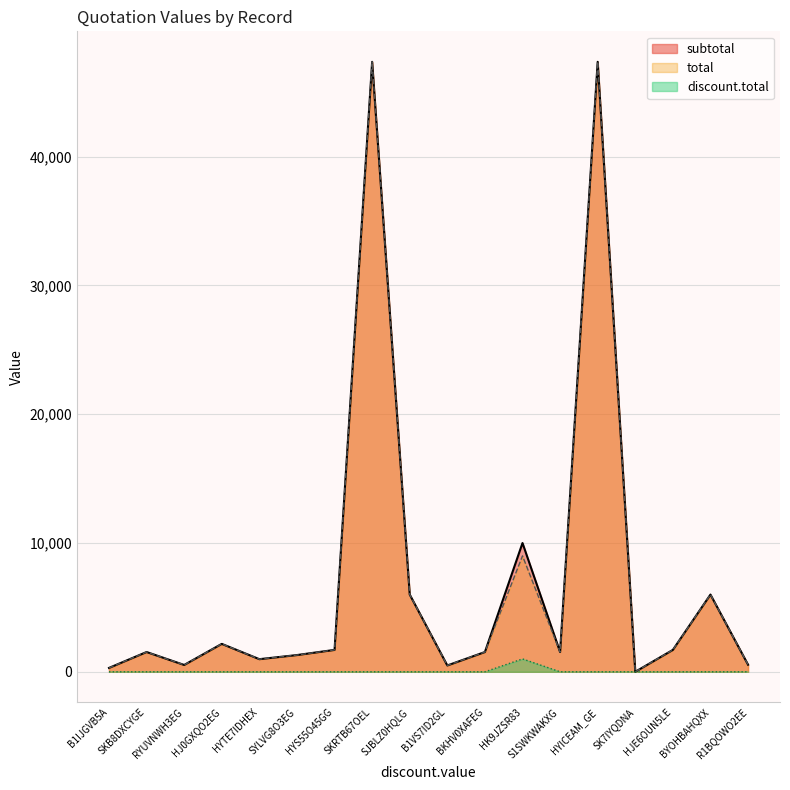

Which series has the largest total across all categories?

subtotal